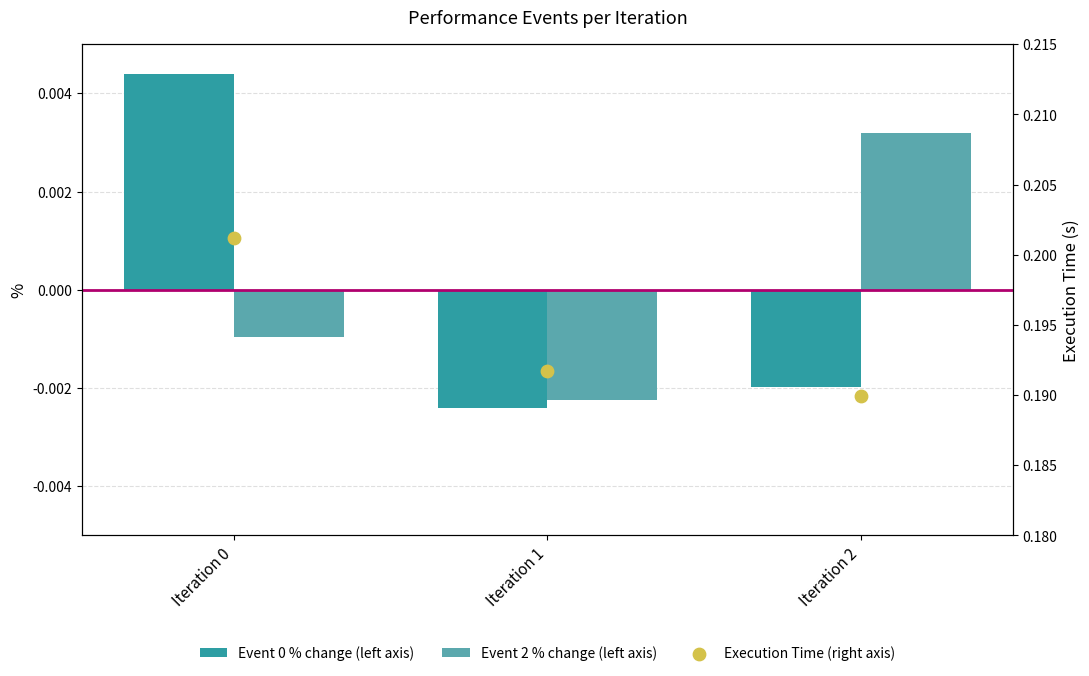

Which series contains the lowest Y value?

Event 0 % change (left axis)